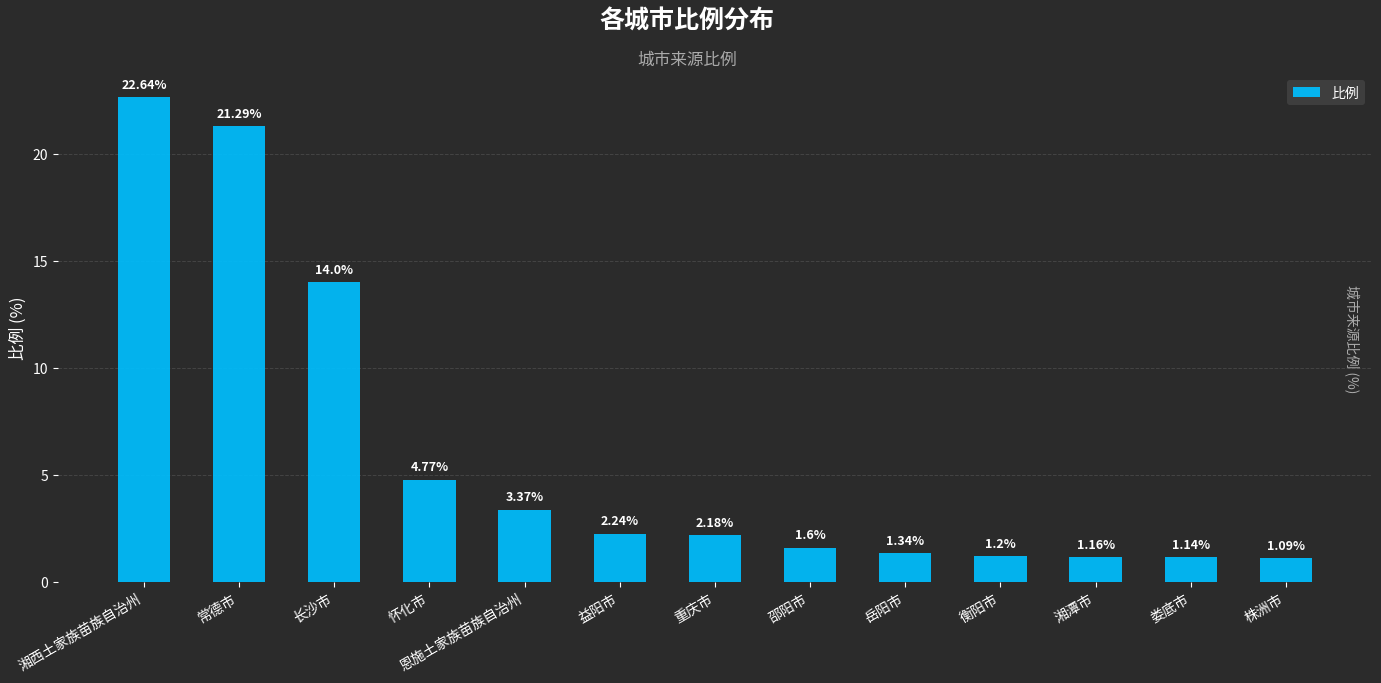

How many categories are shown in the chart?

13